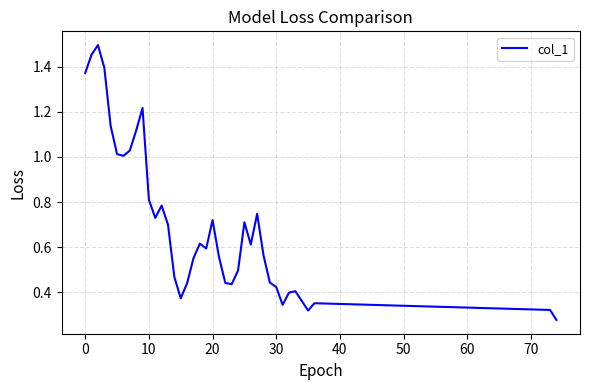

How many lines are shown in the chart?

1